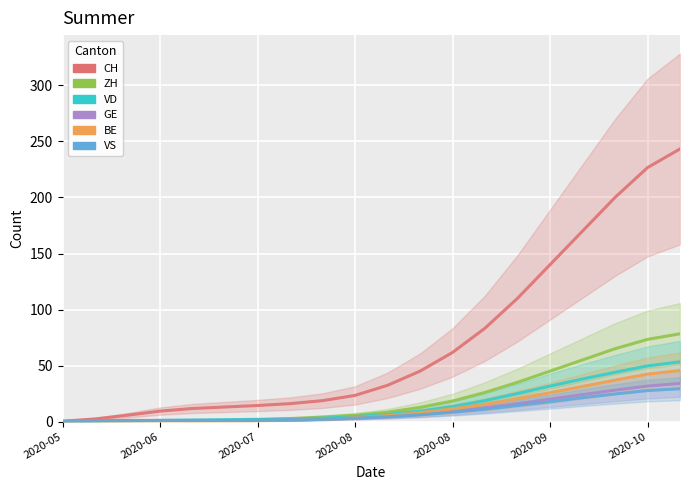

Is it true that VS equals 14.3 at 14?

True